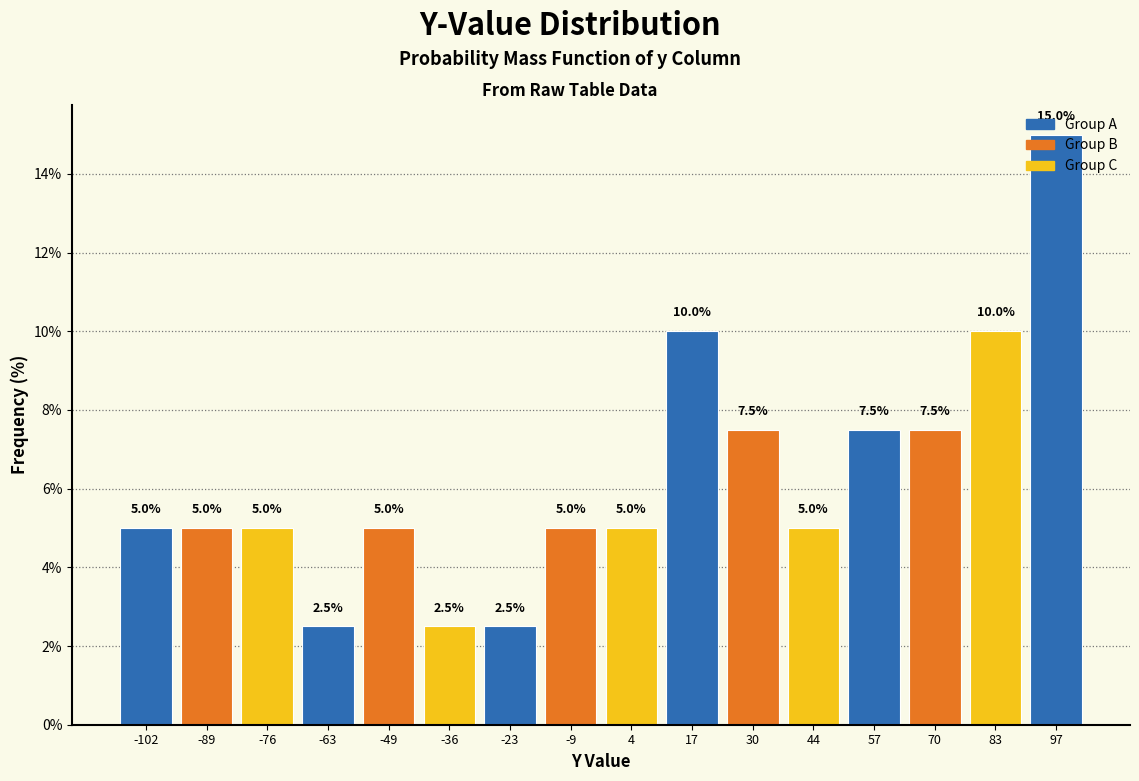

Reading left to right, list every bar in this chart as the range it spans on the x-axis followed by its height. The bar edges are not printed on the chart, so give them approximately, as read against the axis.

-108 to -96: 5.0
-96 to -82: 5.0
-82 to -70: 5.0
-70 to -56: 2.5
-56 to -42: 5.0
-42 to -30: 2.5
-30 to -16: 2.5
-16 to -2: 5.0
-2 to 10: 5.0
10 to 24: 10.0
24 to 36: 7.5
36 to 50: 5.0
50 to 64: 7.5
64 to 76: 7.5
76 to 90: 10.0
90 to 104: 15.0